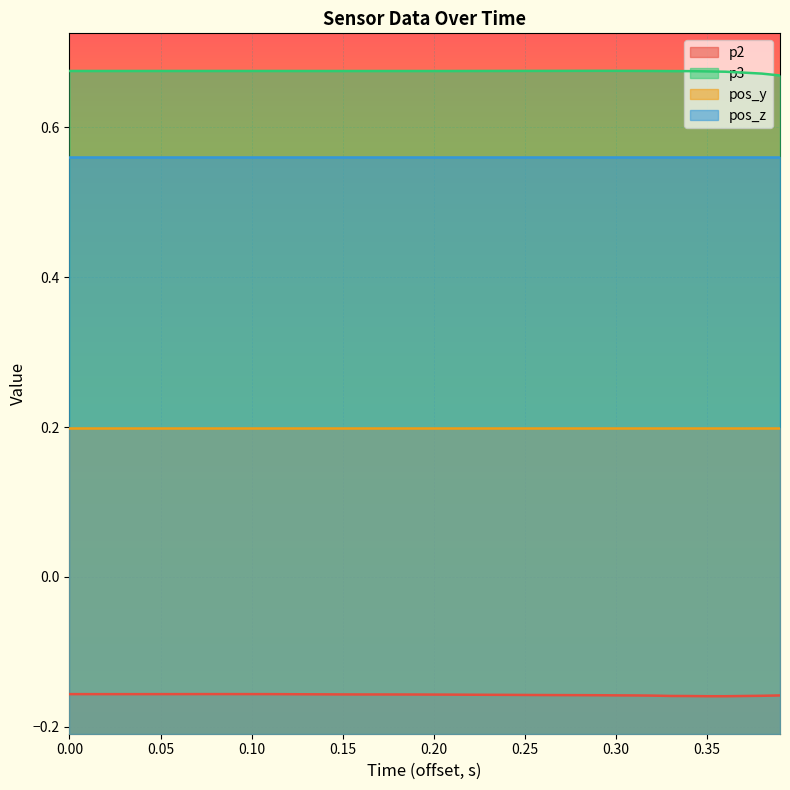

True or false: p3 and p2 cross at least once.

False